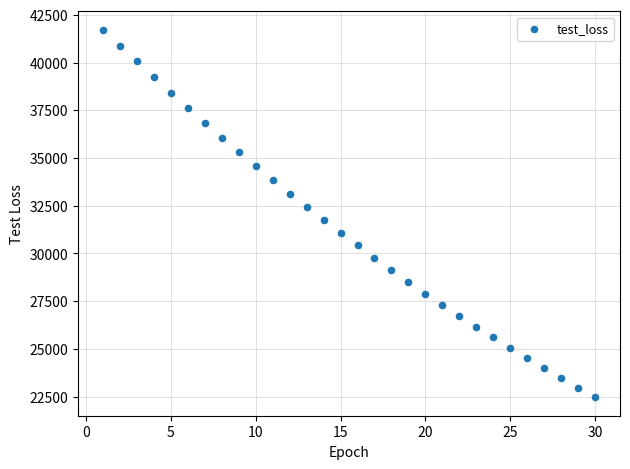

What is the range of X values (max minus min)?

29.0